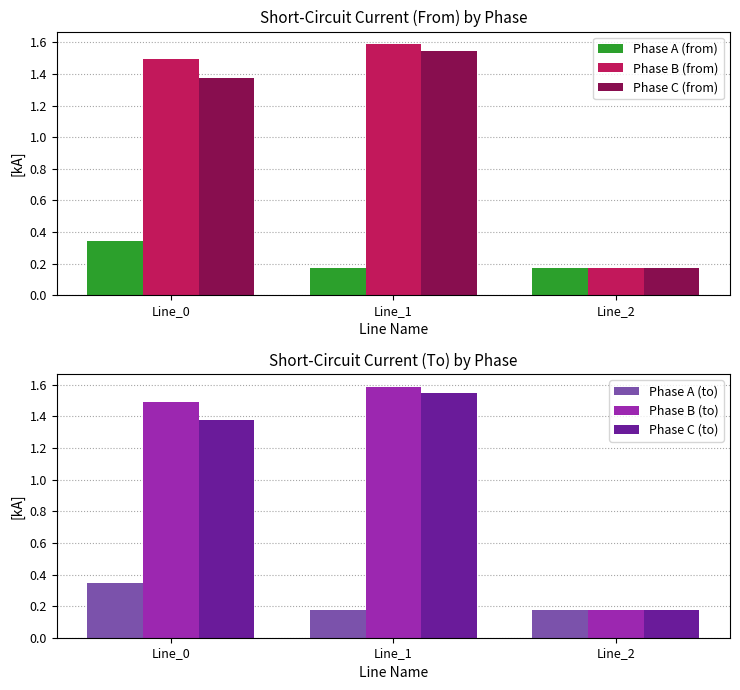

Which category has the lowest value across all series?

Line_1